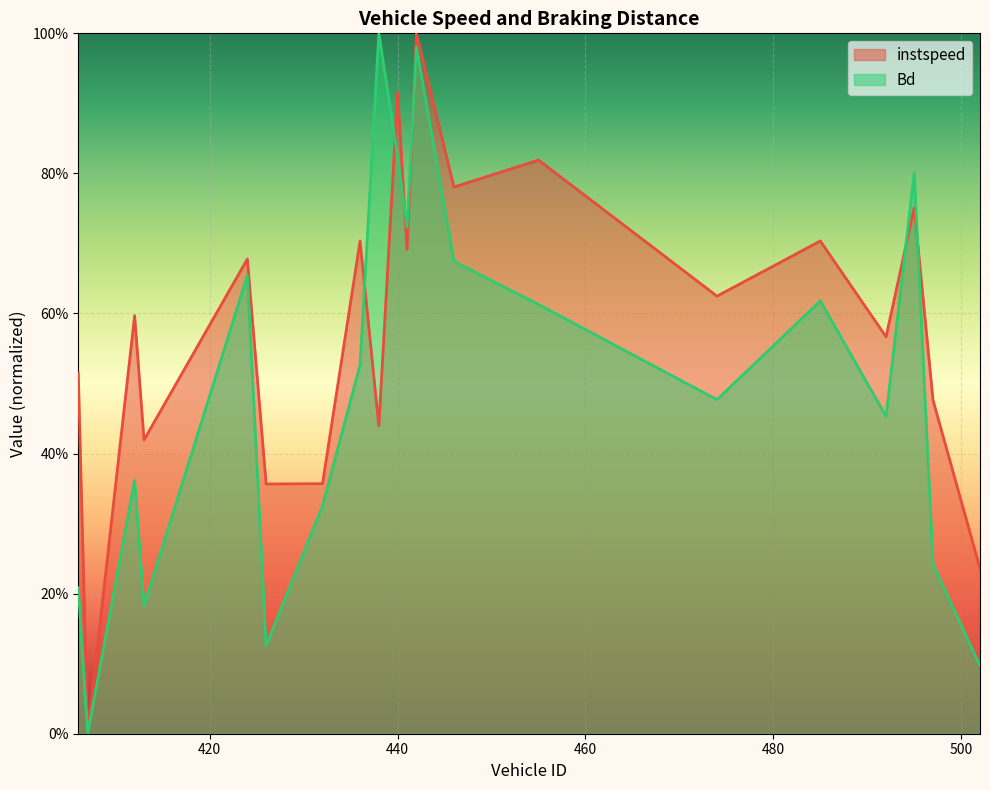

Between which two adjacent categories do instspeed and Bd first intersect?

436.0 and 438.0